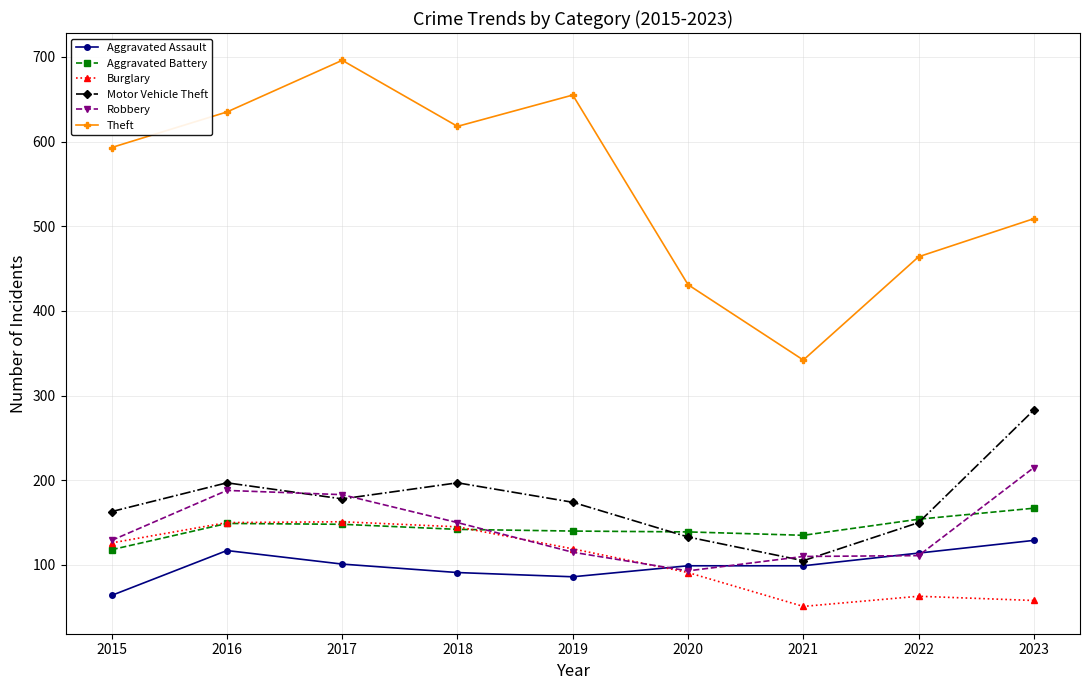

The Motor Vehicle Theft series shows 254 at 2015. True or false?

False